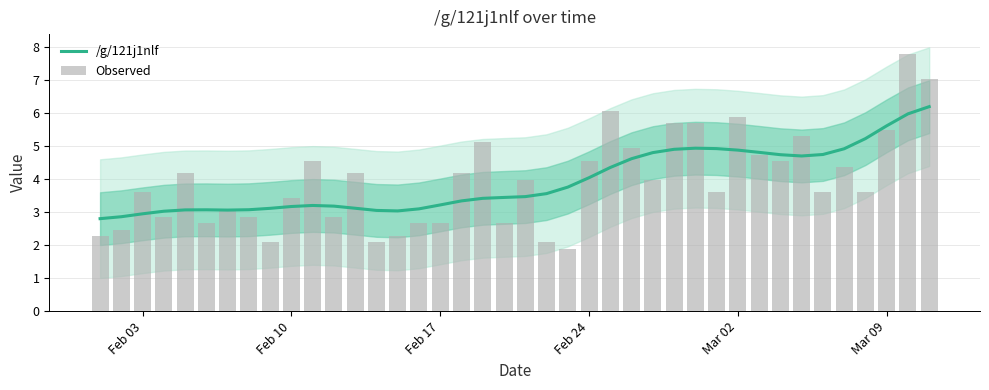

What is the highest value of the /g/121j1nlf series?

6.2